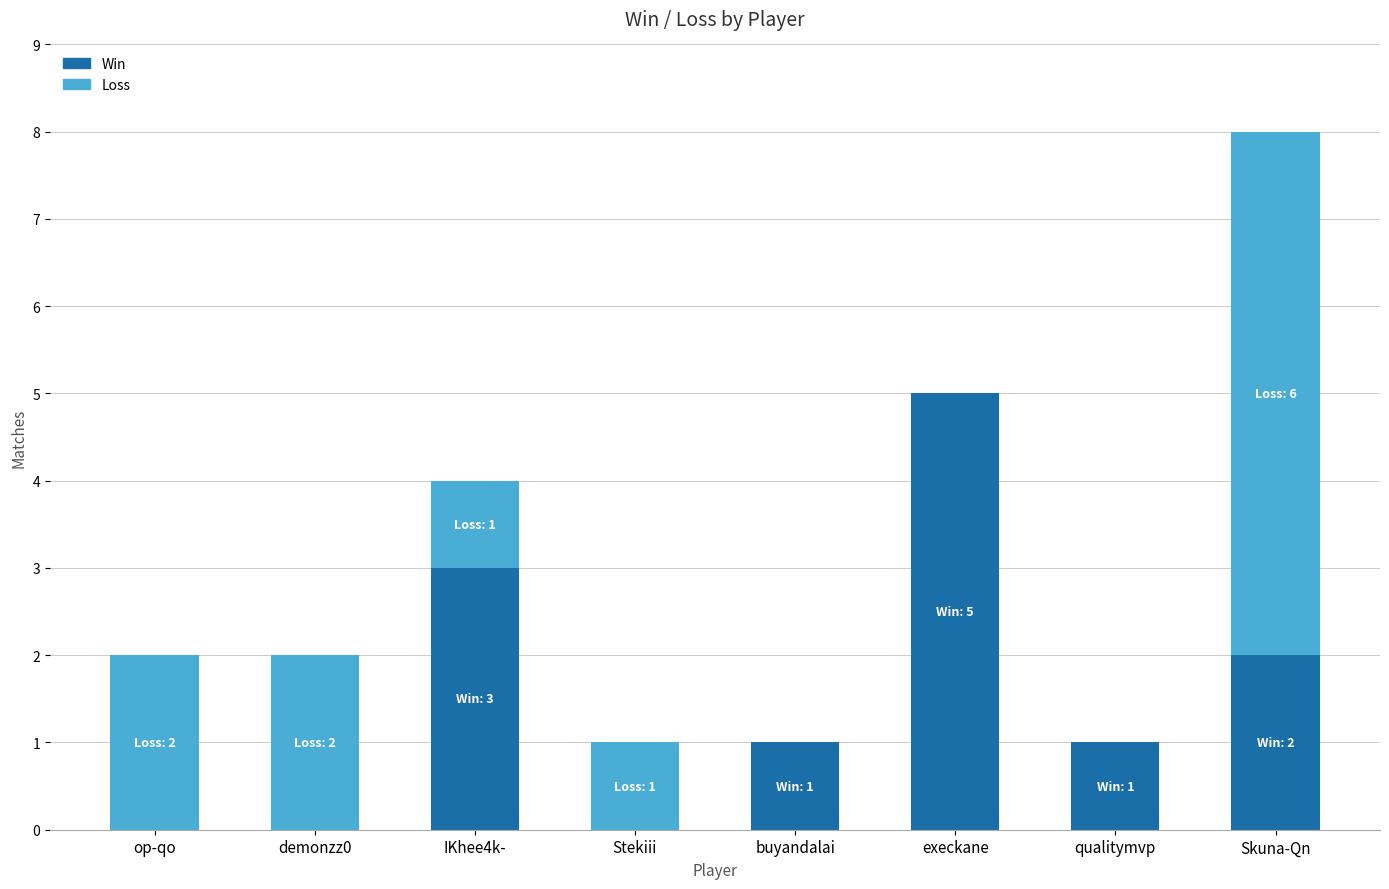

Which category has the highest value in the Win series?

execkane